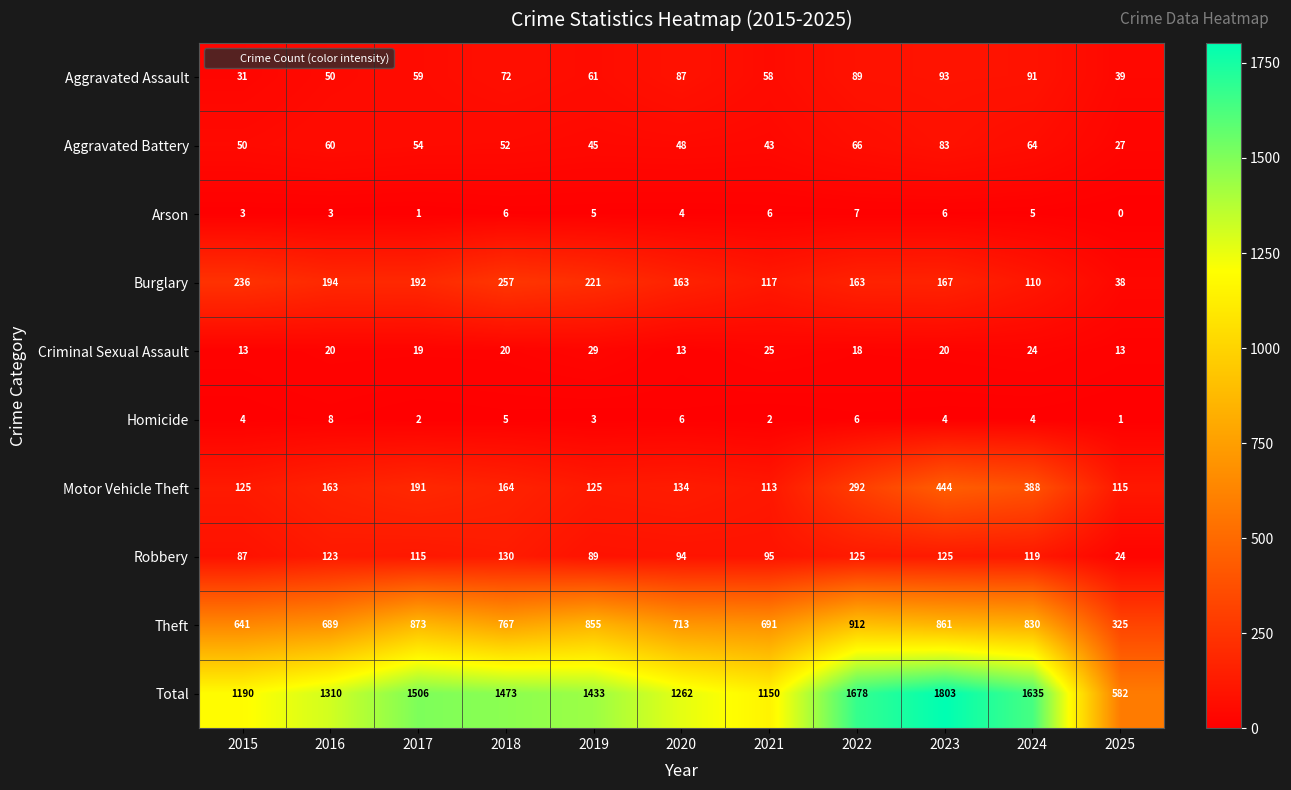

Rank the series at 2023 from lowest to highest value.

Homicide, Arson, Criminal Sexual Assault, Aggravated Battery, Aggravated Assault, Robbery, Burglary, Motor Vehicle Theft, Theft, Total